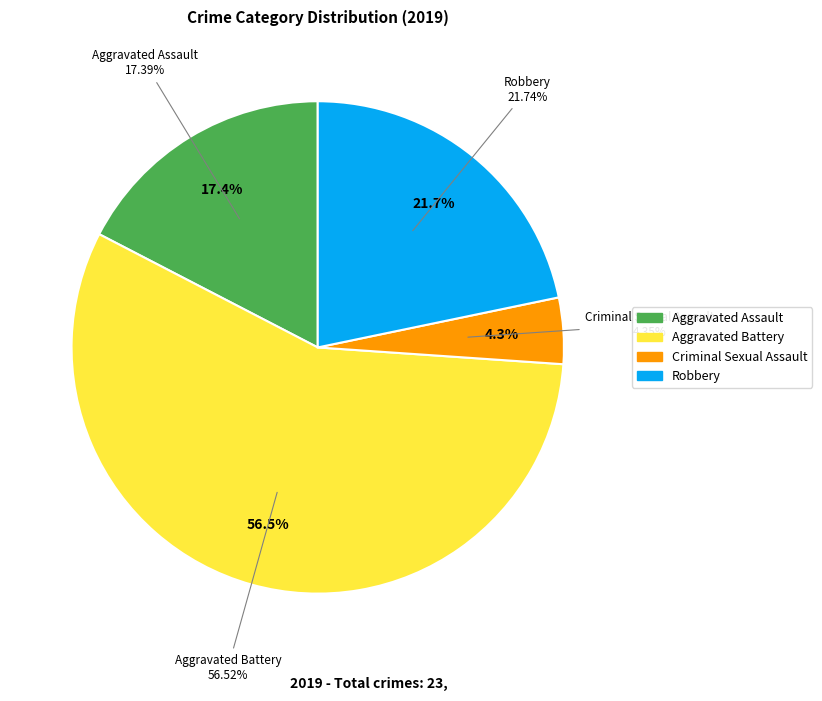

True or false: Homicide accounts for 0% of the total.

True